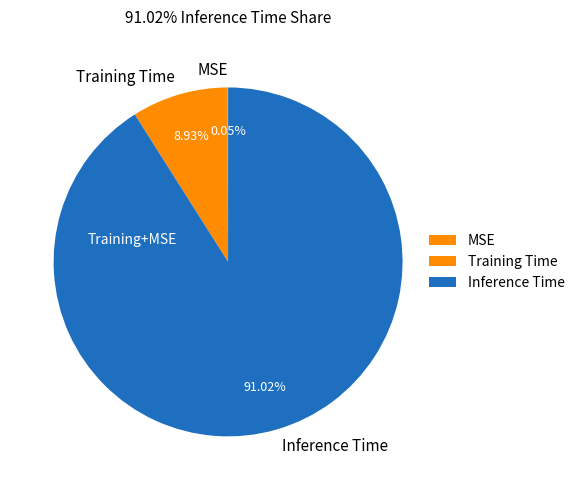

Which category has the biggest portion of the pie?

Inference Time